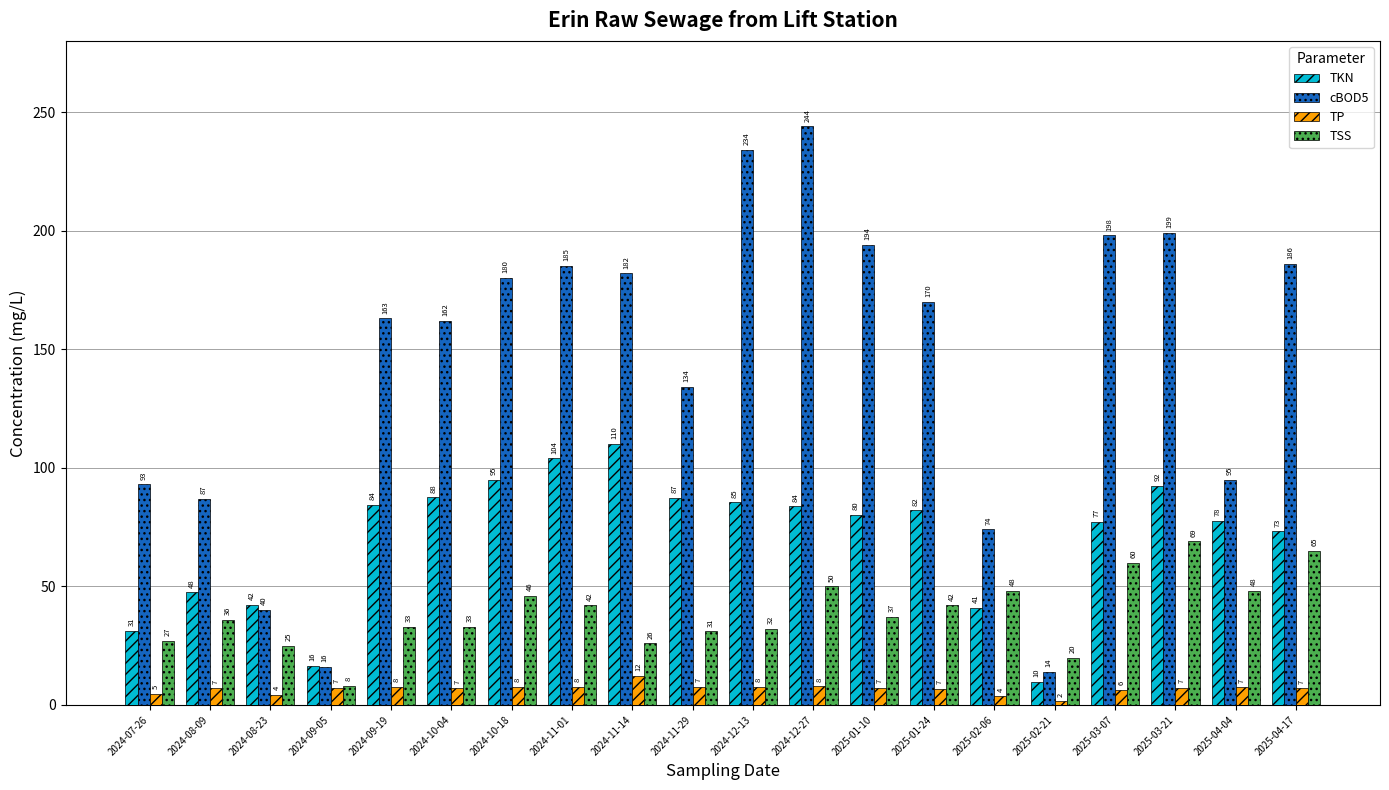

What is the maximum value shown in the chart?

244.0